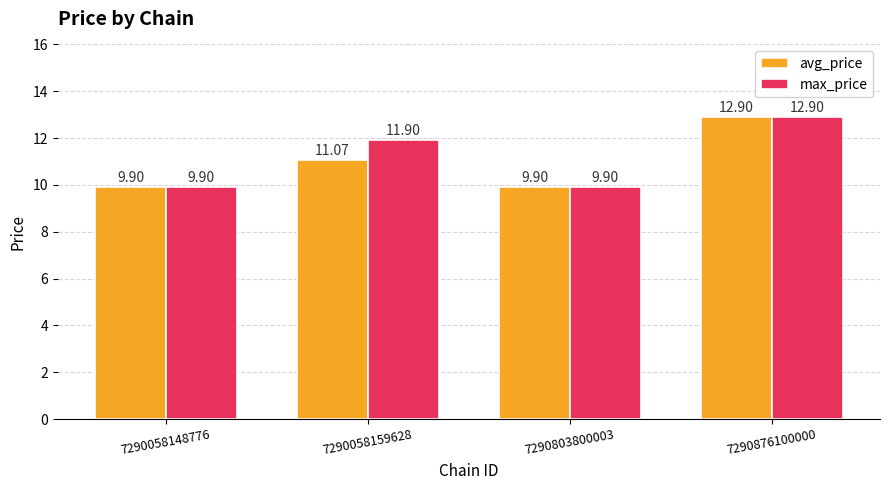

What is the difference between the maximum and minimum values in the max_price series?

3.0